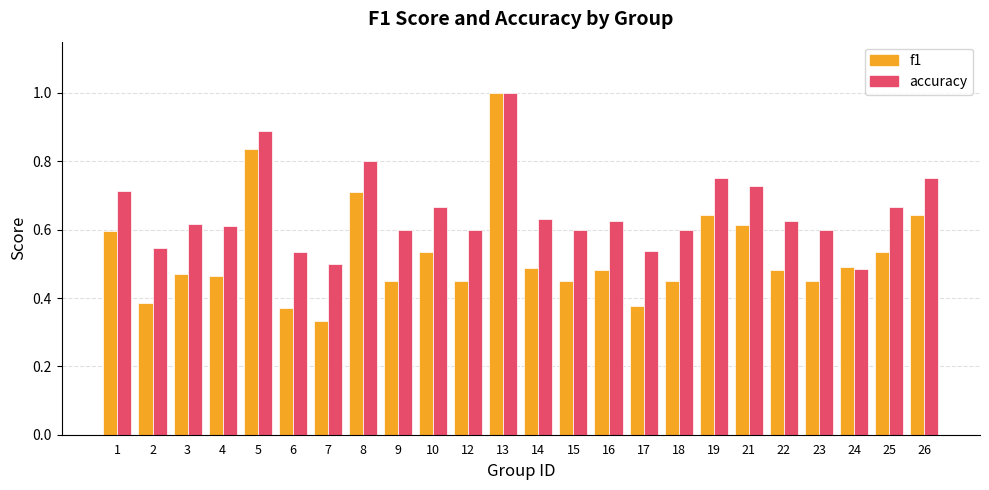

Rank the series by their average value, from highest to lowest.

accuracy, f1